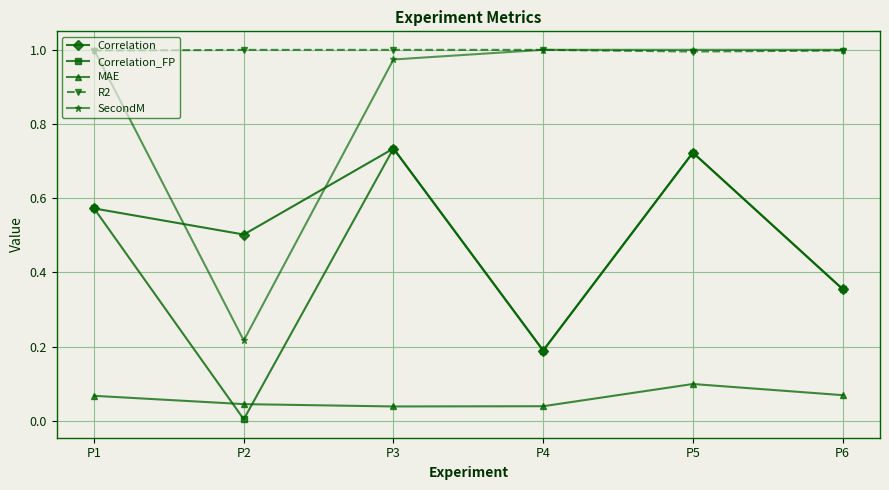

Where is the first local minimum for Correlation?

P2